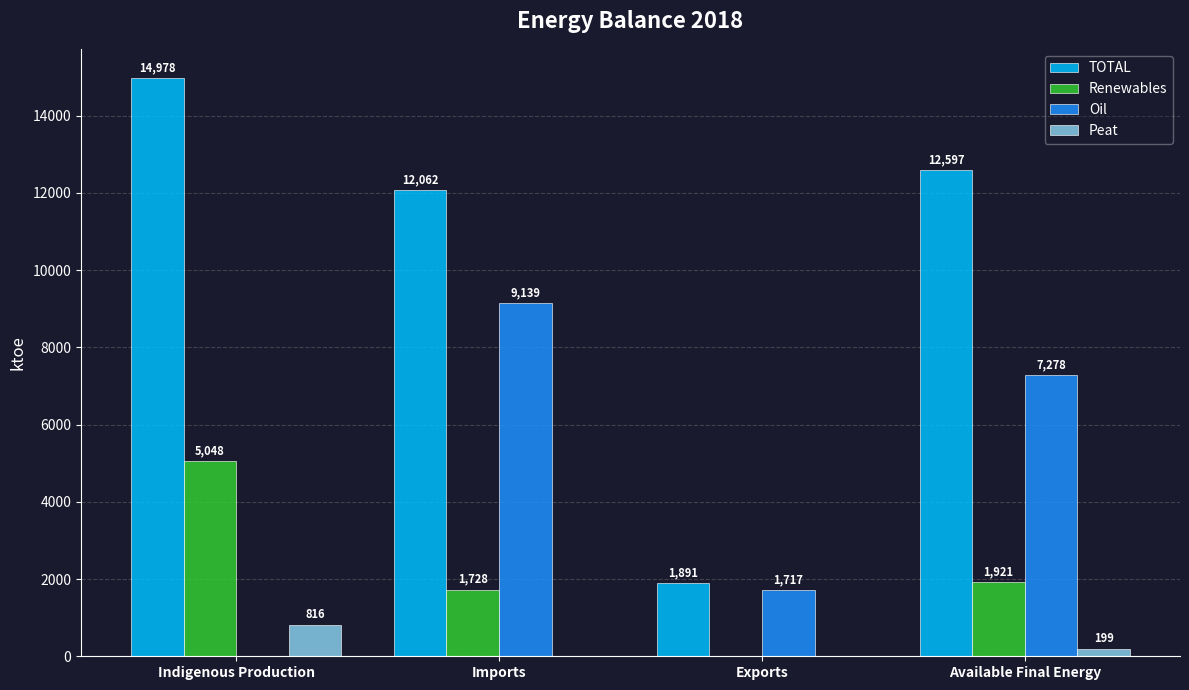

Which series has the largest total across all categories?

TOTAL